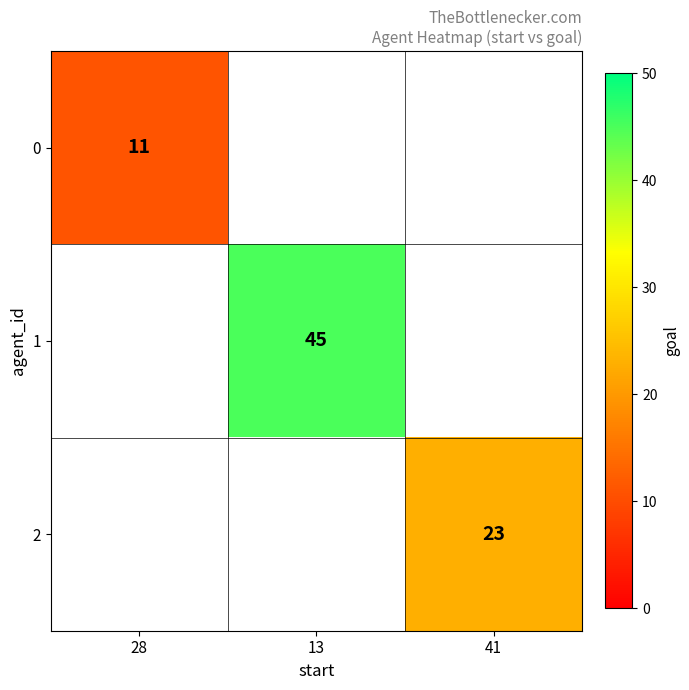

What is the maximum value shown in the chart?

45.0